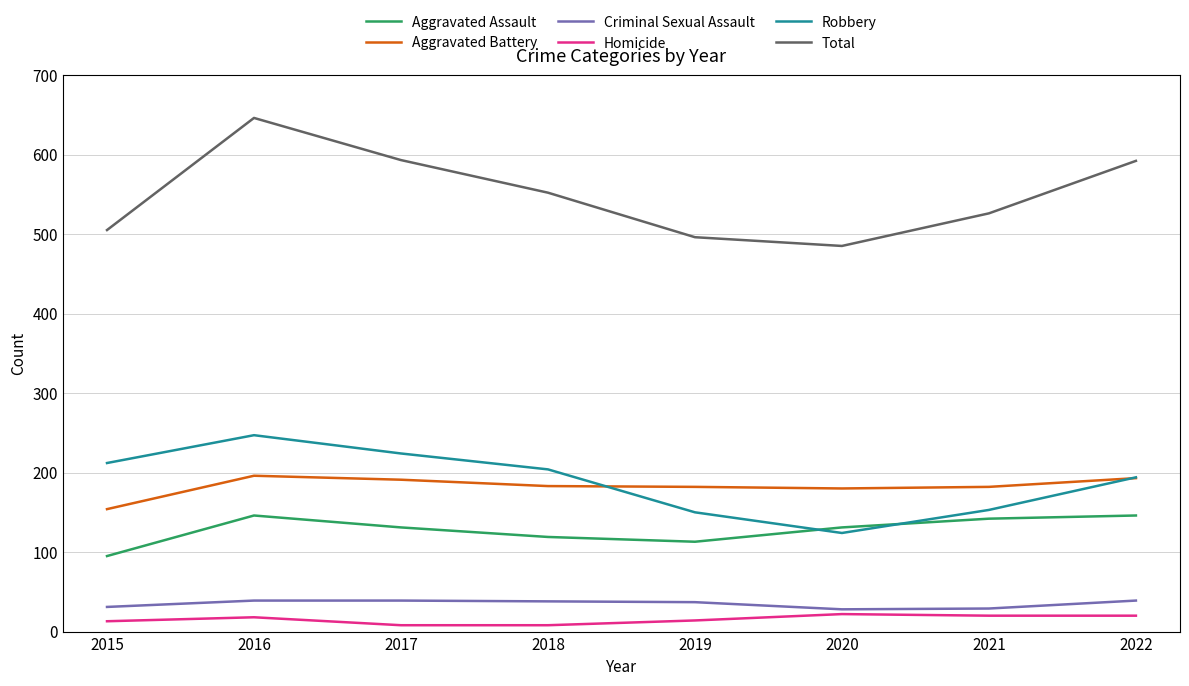

The Robbery series shows 204 at 2018. True or false?

True